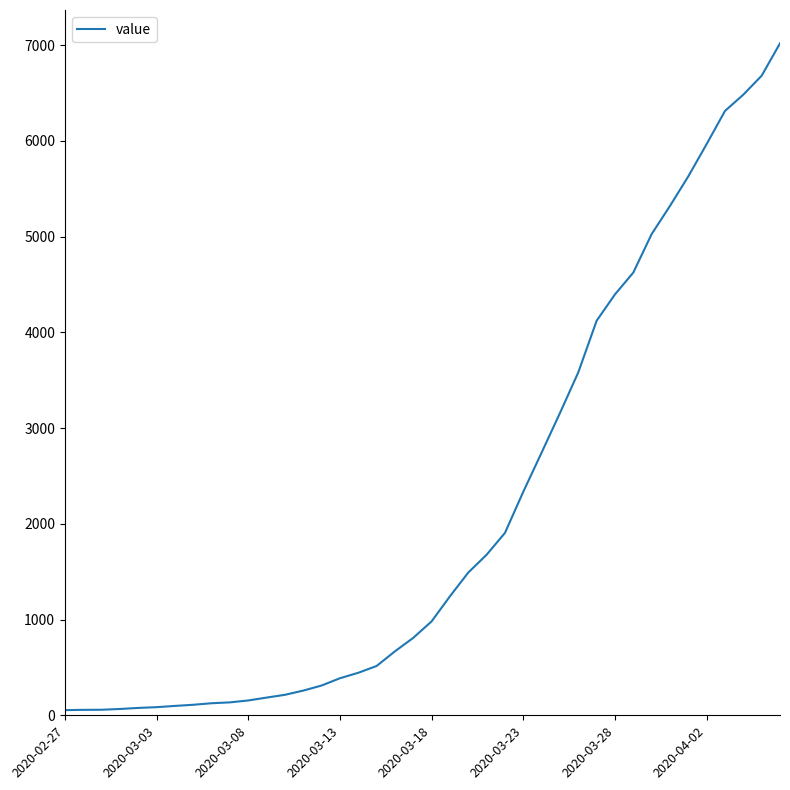

What is the sum of all values?

85501